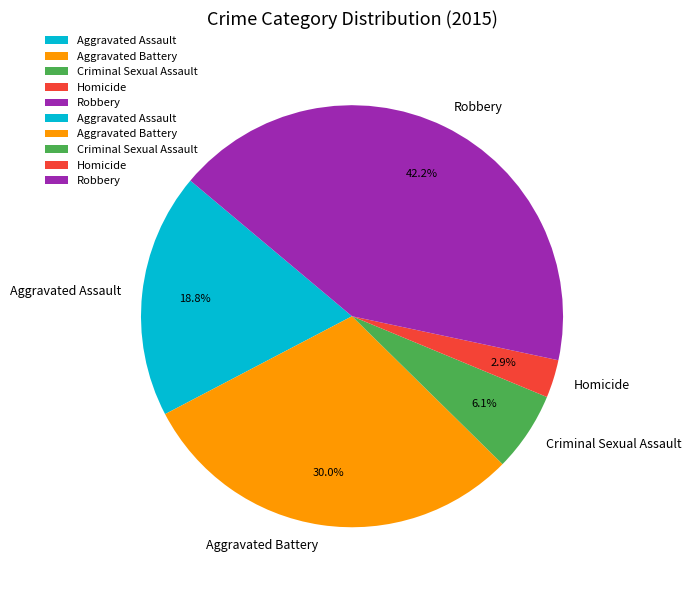

To the nearest percent, what is the difference between the largest and smallest slice percentages?

39%